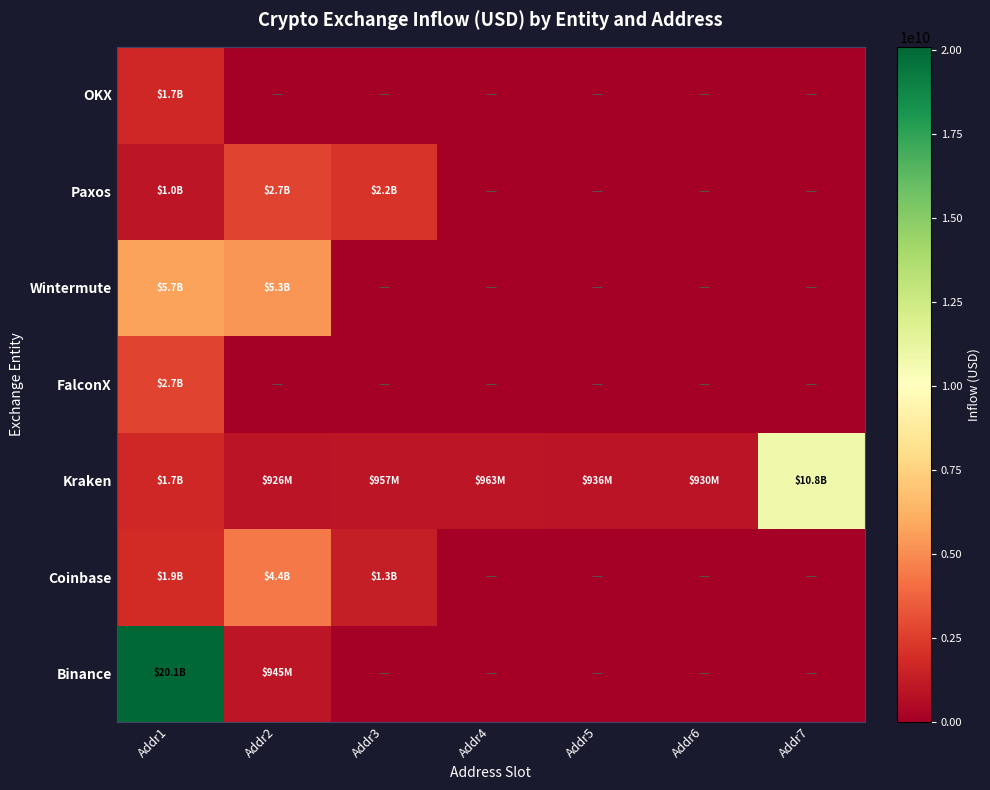

What is the spread (max minus min) of values at Addr1?

19082212672.8